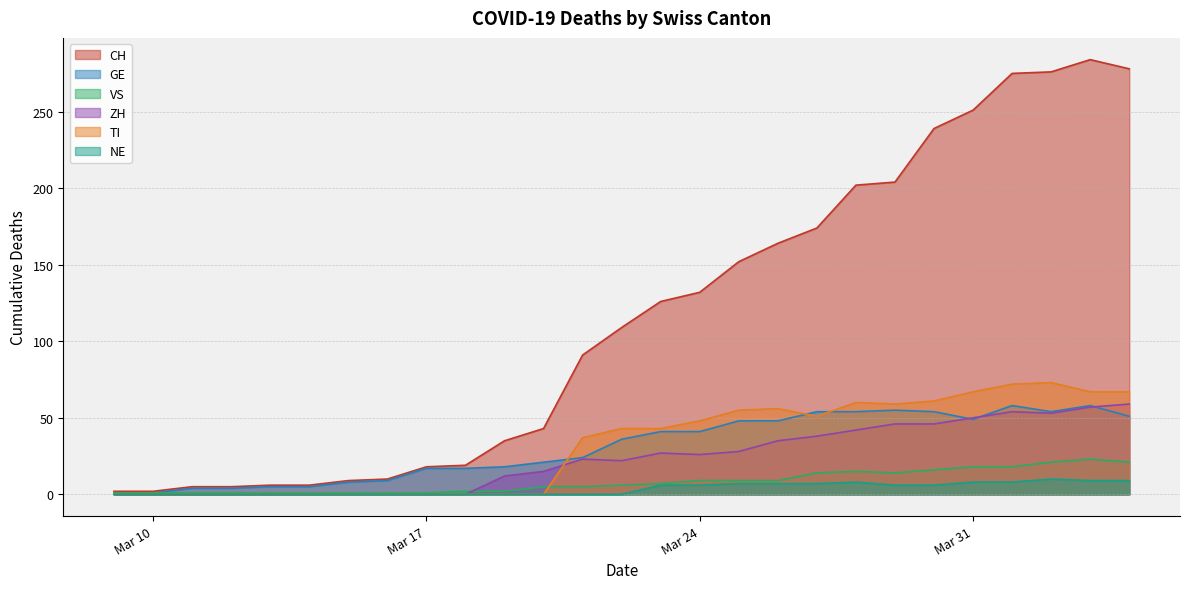

What is the greatest value displayed?

284